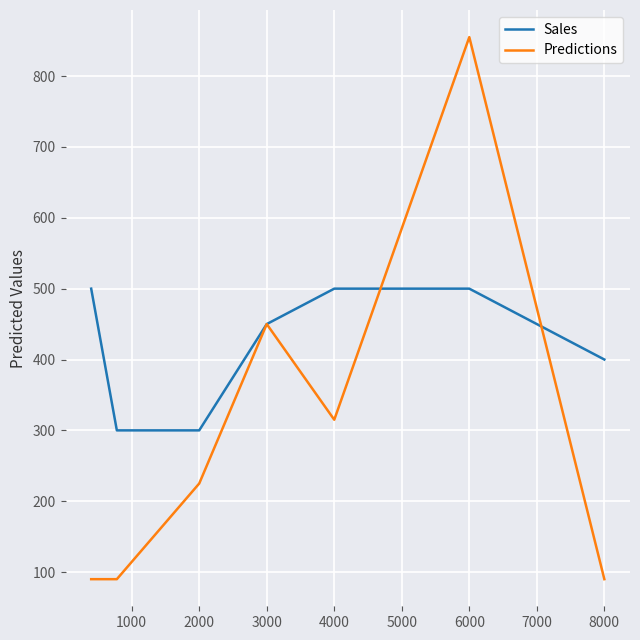

What is the greatest value displayed?

855